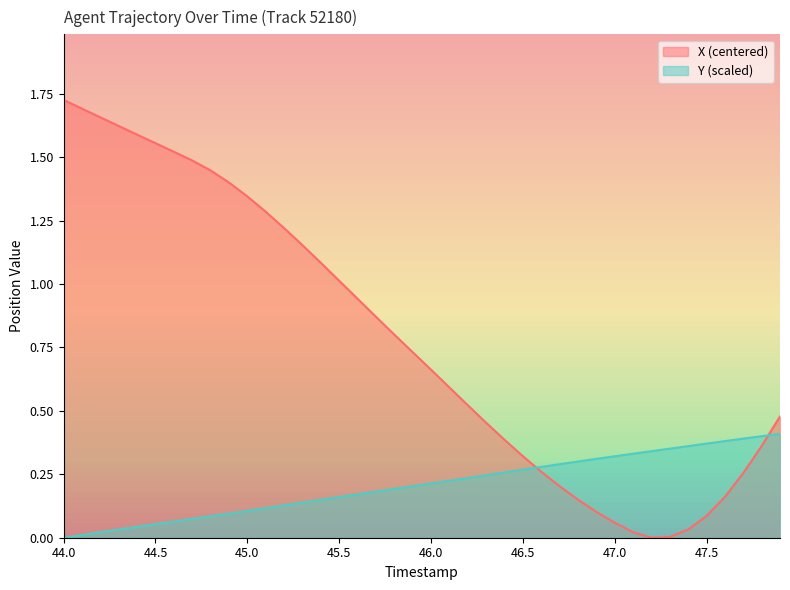

Reading left to right, what are all the values shown in this chart?

X: 1.7	1.7	1.7	1.6	1.6	1.6	1.5	1.5	1.4	1.4	1.3	1.3	1.2	1.2	1.1	1.0	0.9	0.9	0.8	0.7	0.7	0.6	0.5	0.5	0.4	0.3	0.3	0.2	0.2	0.1	0.1	0.0	0.0	0.0	0.0	0.1	0.2	0.3	0.4	0.5
Y: 0.0	0.0	0.0	0.0	0.0	0.1	0.1	0.1	0.1	0.1	0.1	0.1	0.1	0.1	0.1	0.2	0.2	0.2	0.2	0.2	0.2	0.2	0.2	0.2	0.3	0.3	0.3	0.3	0.3	0.3	0.3	0.3	0.3	0.4	0.4	0.4	0.4	0.4	0.4	0.4